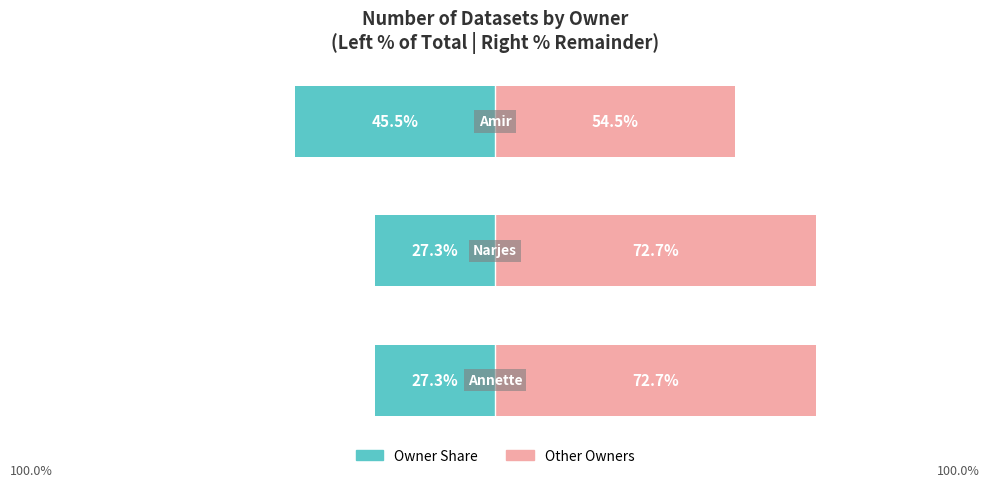

What is the difference between the maximum and minimum values in the Left (Public School equivalent) series?

18.2